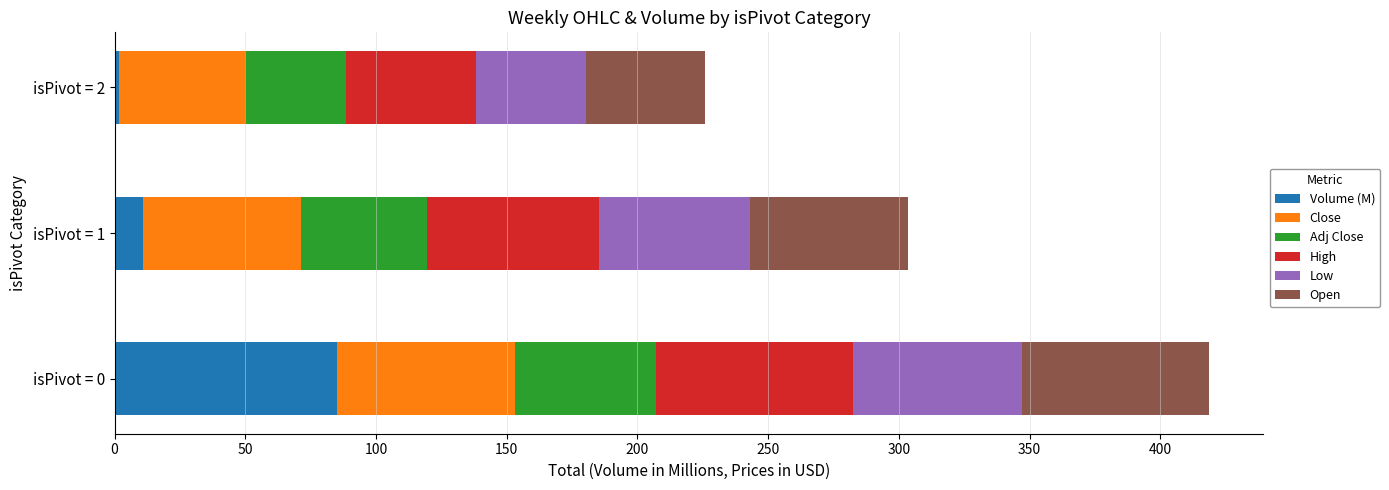

Which category has the lowest value in the Volume (M) series?

isPivot = 2